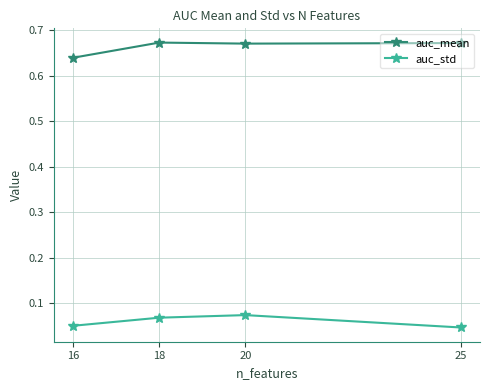

Read the auc_mean value at 16.

0.6